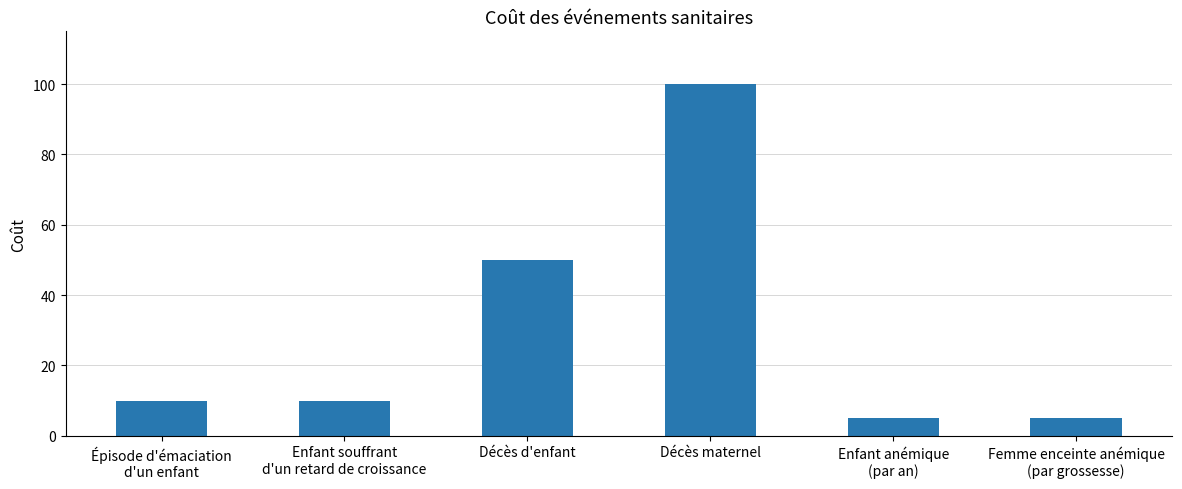

True or false: the data shows 50 at Décès d'enfant.

True